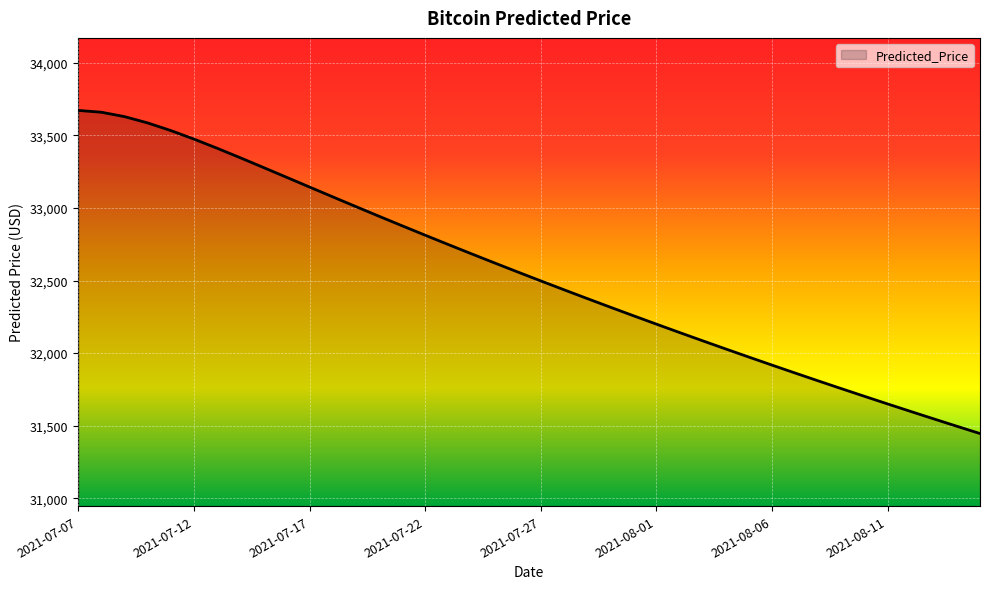

What is the difference between the maximum and minimum values?

2227.3